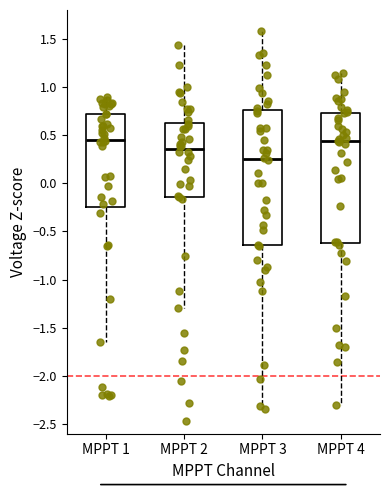

Comparing the boxes themselves (not the whiskers), which one is the tallest?

MPPT 3